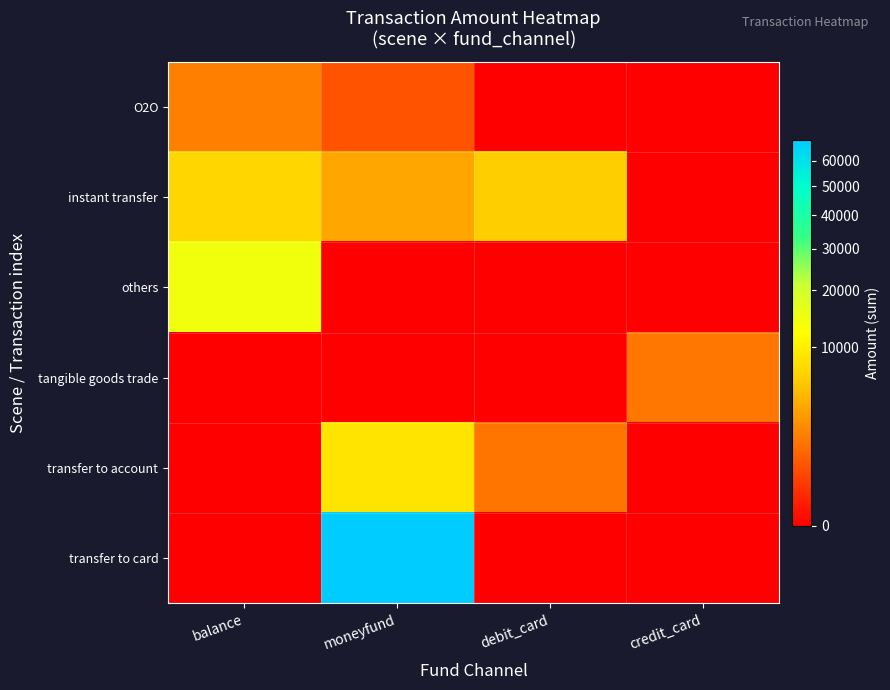

Rank the series at moneyfund from highest to lowest value.

transfer to card, transfer to account, instant transfer, O2O, others, tangible goods trade